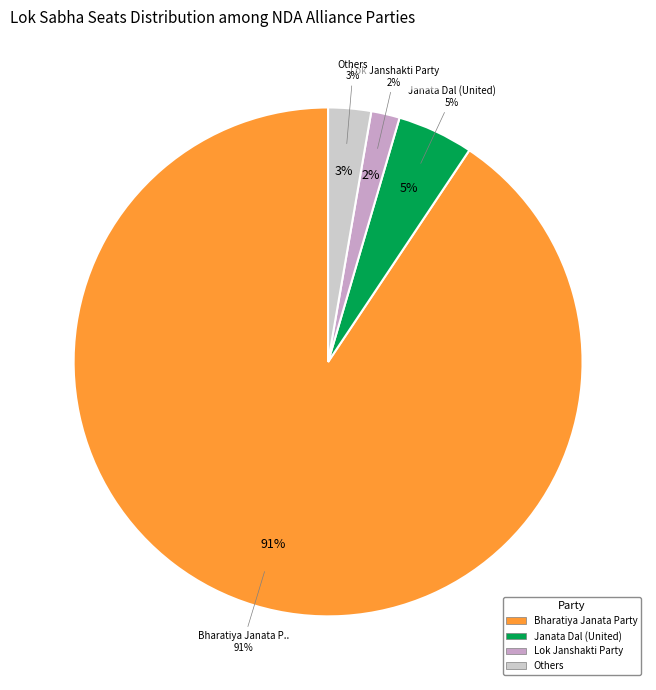

Is it true that Sikkim Krantikari Morcha is 9% of the pie?

False